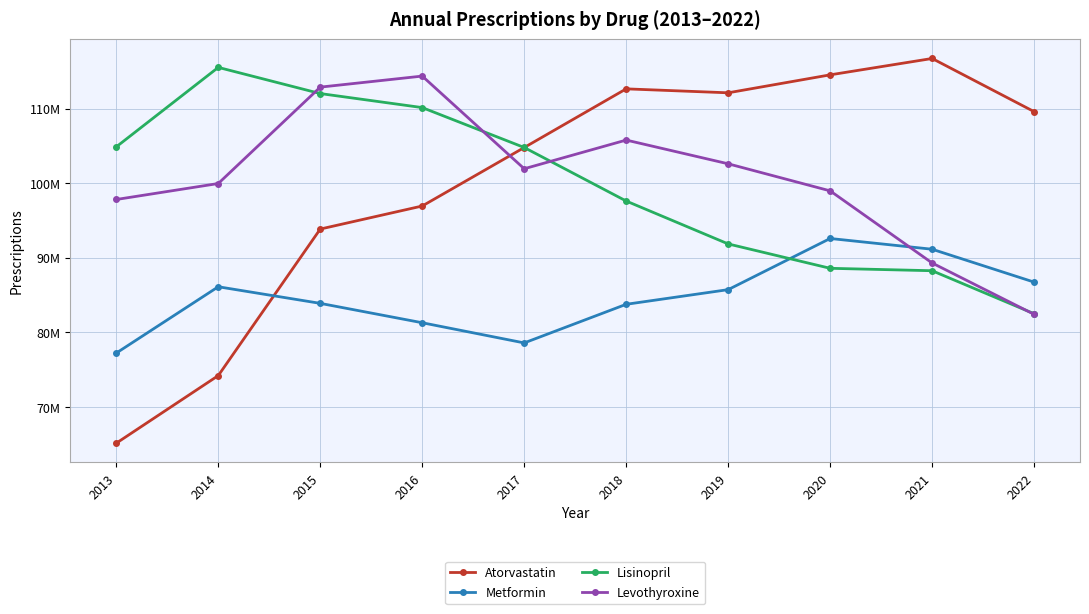

What are all the series names shown in the legend?

Atorvastatin, Metformin, Lisinopril, Levothyroxine